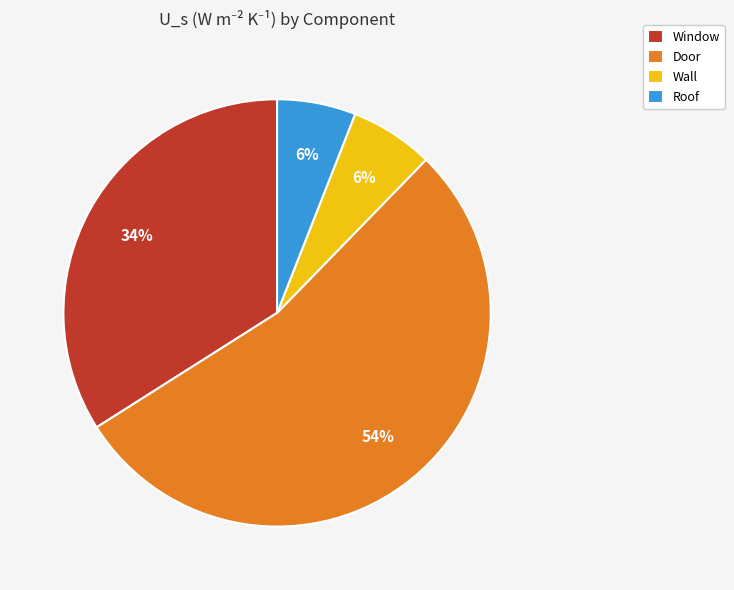

Do Door and Roof together represent more than half of the pie?

Yes